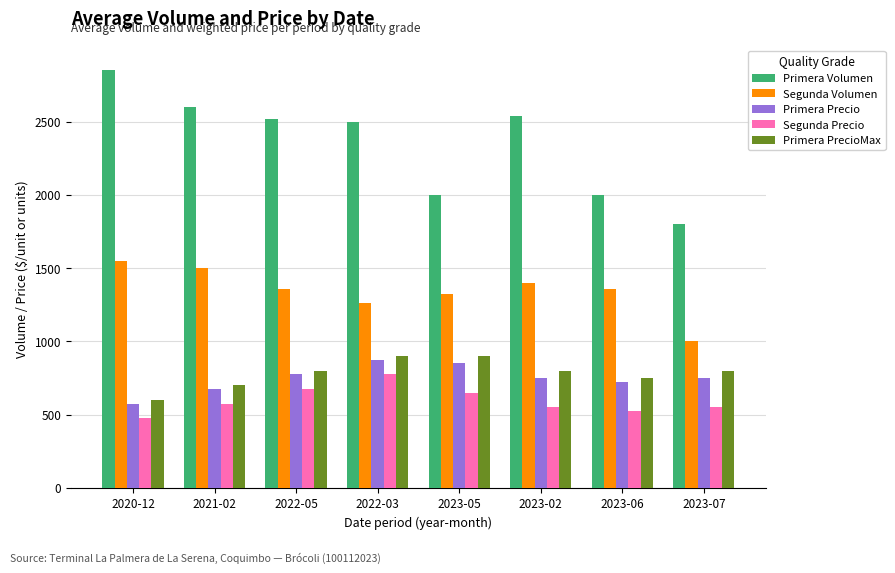

At how many categories does at least one series exceed 2679?

1